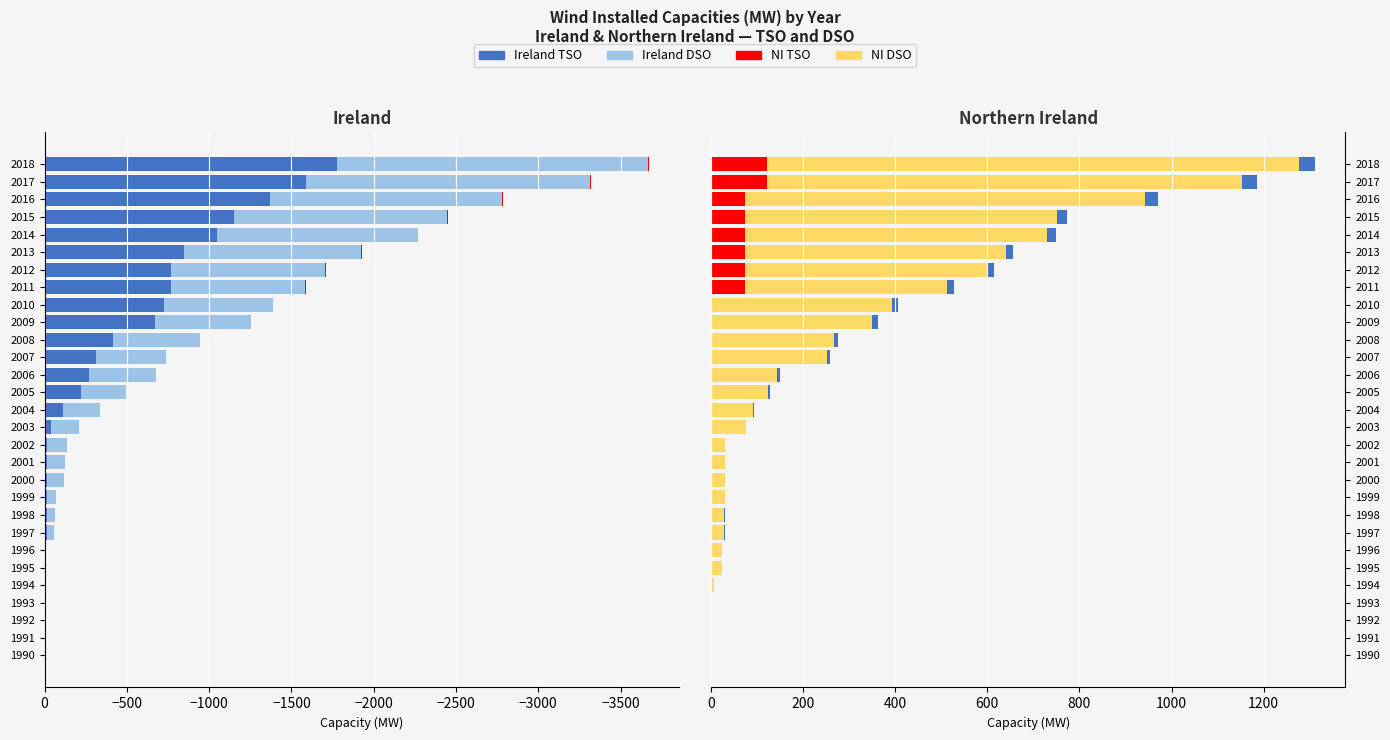

The value of Ireland TSO at 2003 is -69.3. True or false?

False